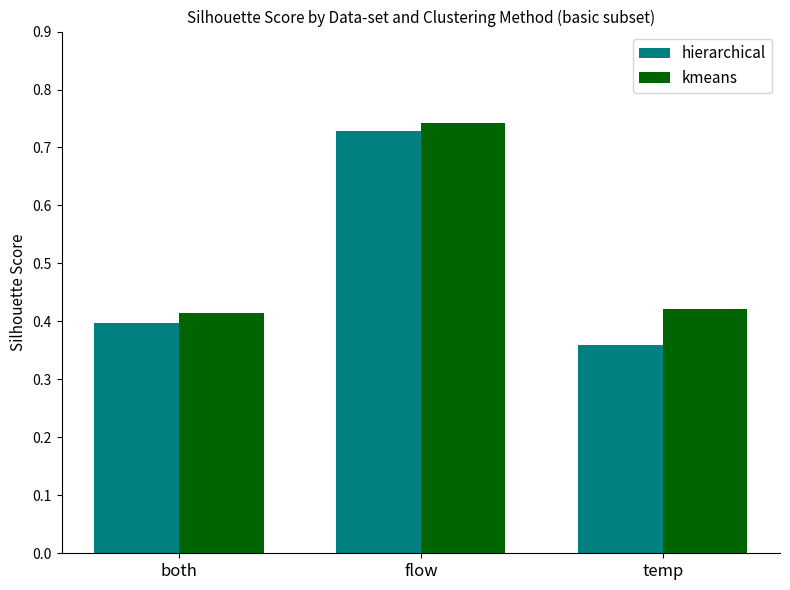

What are all the series names shown in the legend?

hierarchical, kmeans